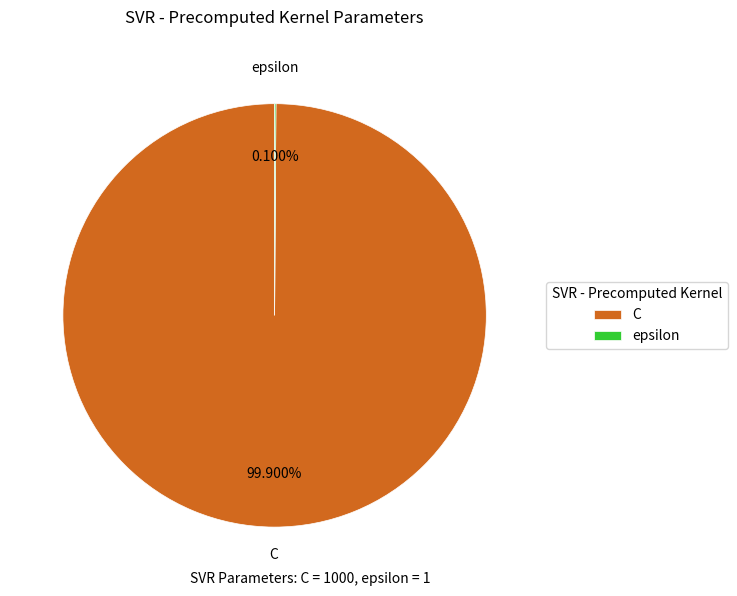

Which slice is the largest?

C